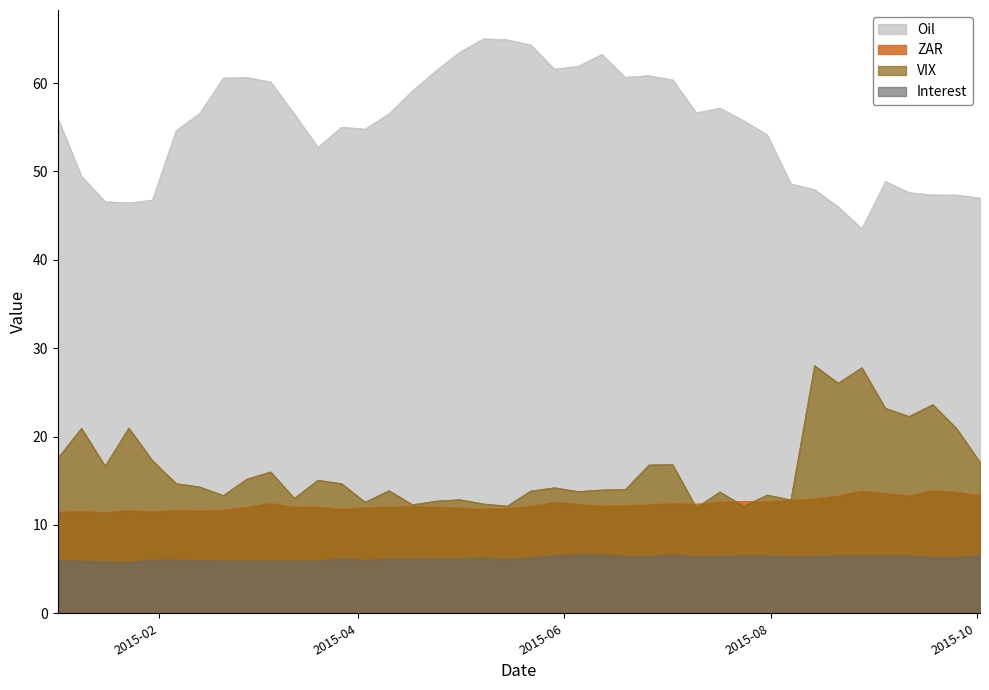

Does the chart have visible grid lines?

No